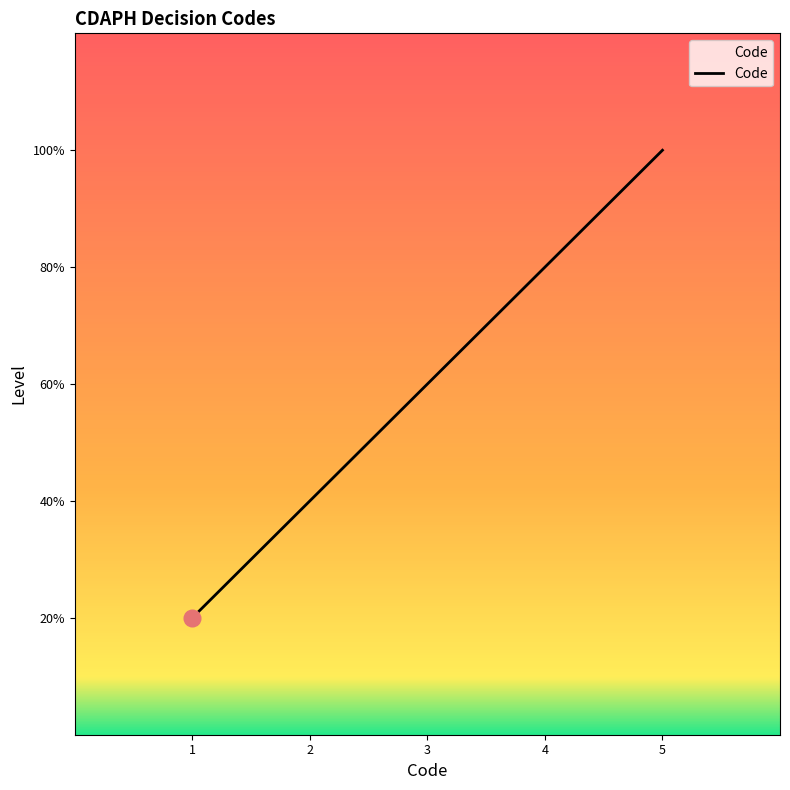

Is this an area chart (filled region under the line)?

Yes